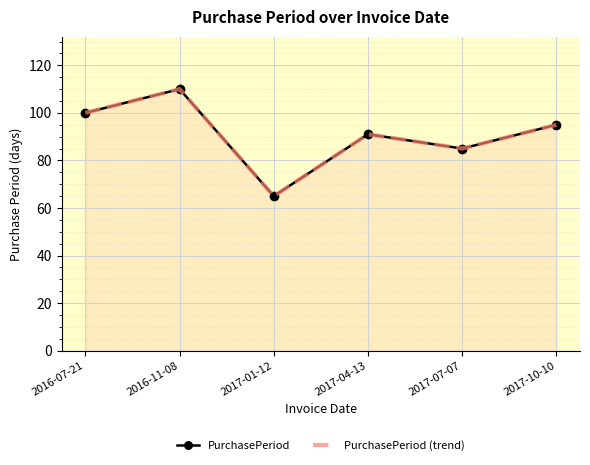

Which series has the largest total across all categories?

PurchasePeriod